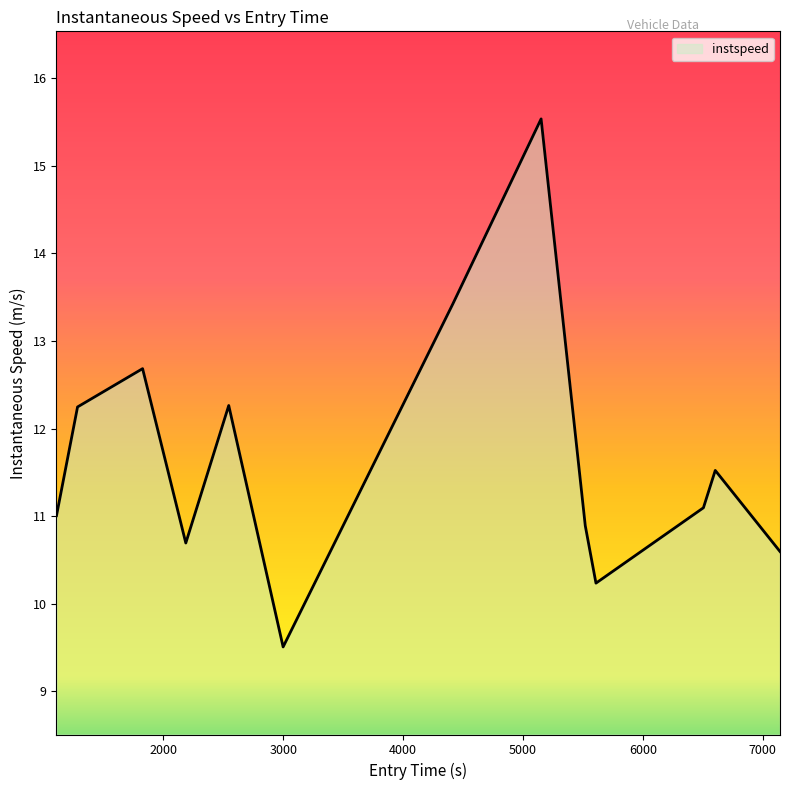

True or false: the data has more than 2 interior local peaks.

True